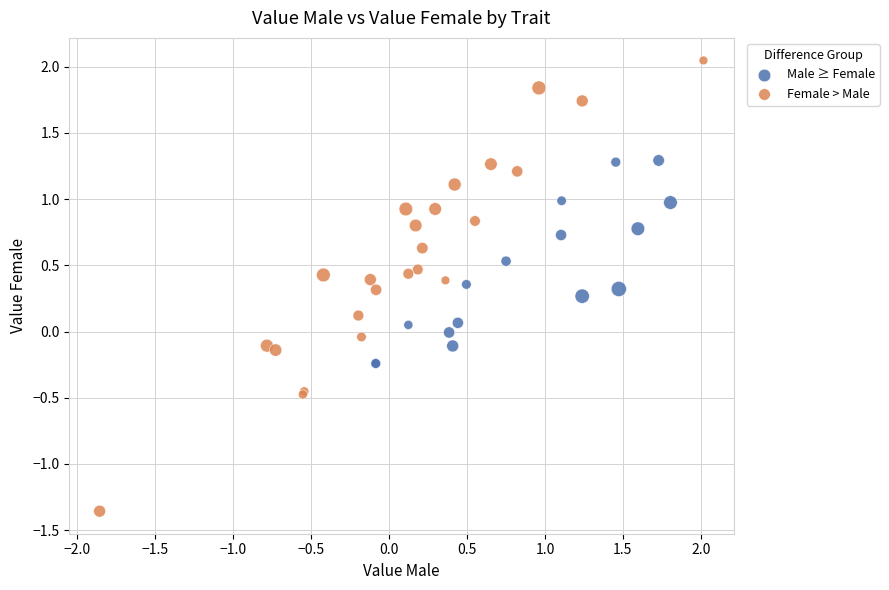

Which series has the widest spread of Y values?

Female > Male